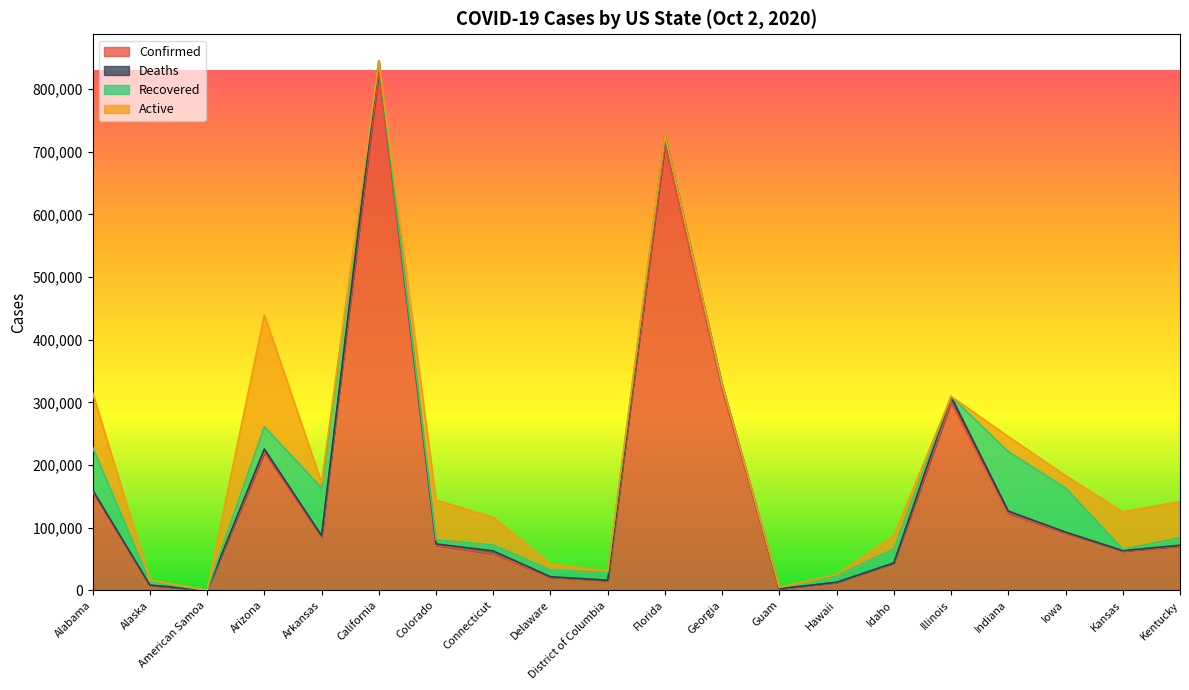

What is the sum of the Active values at Florida and Delaware?

9601